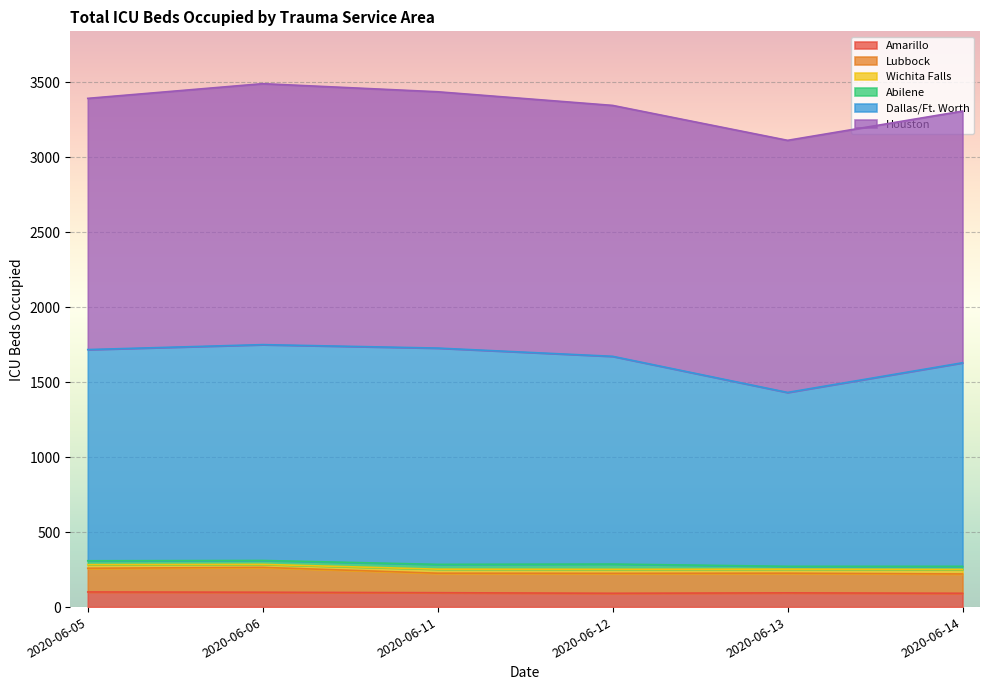

What is the minimum value for Amarillo?

92